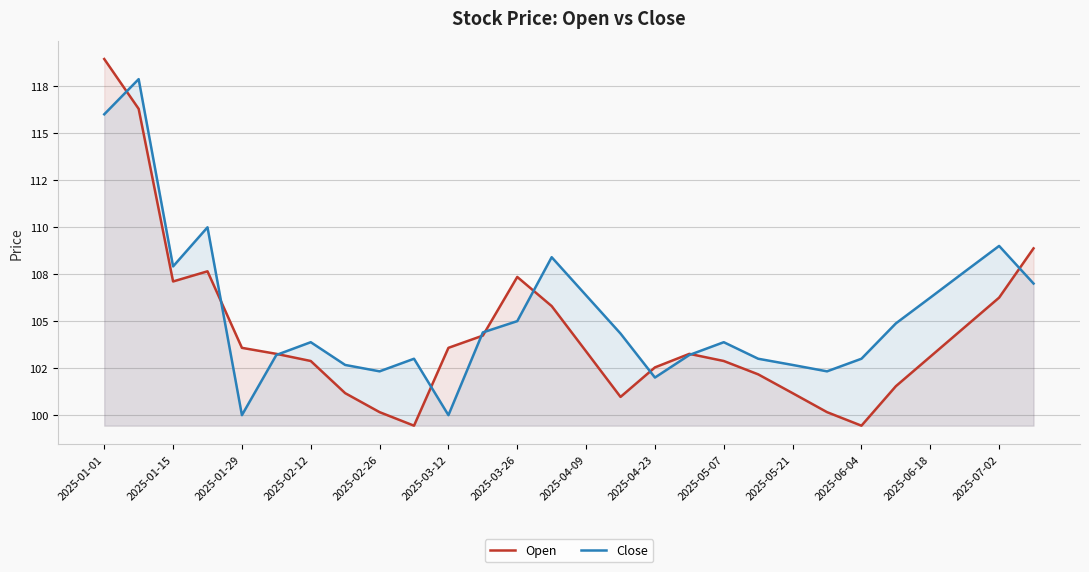

Which series has the largest range (max minus min)?

Open